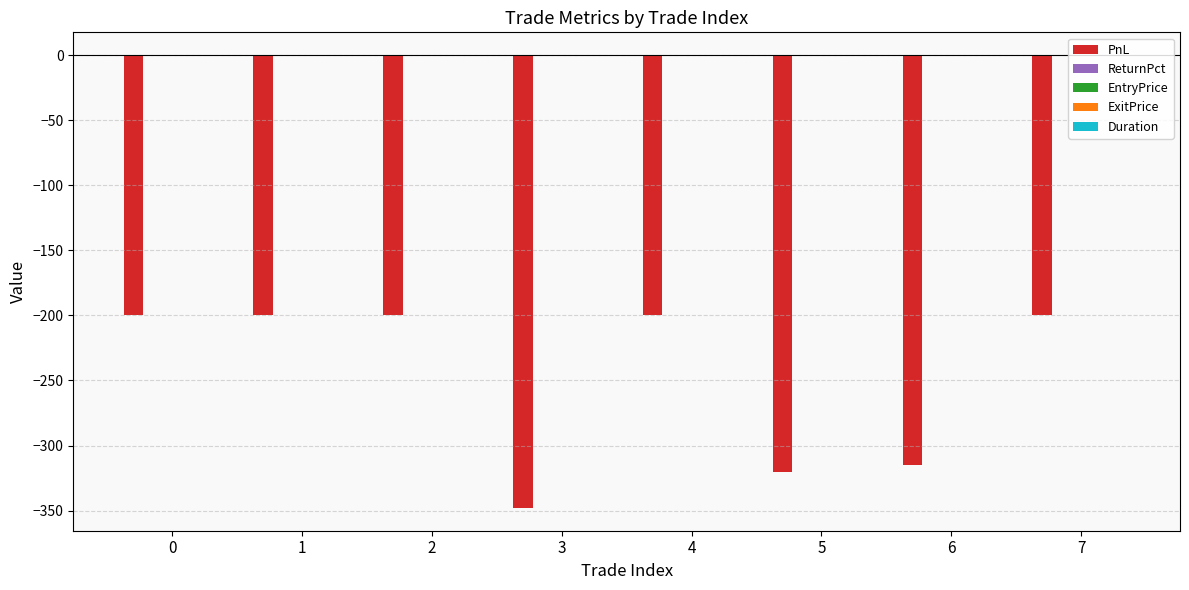

True or false: PnL has a value of -110.3 at 0.

False